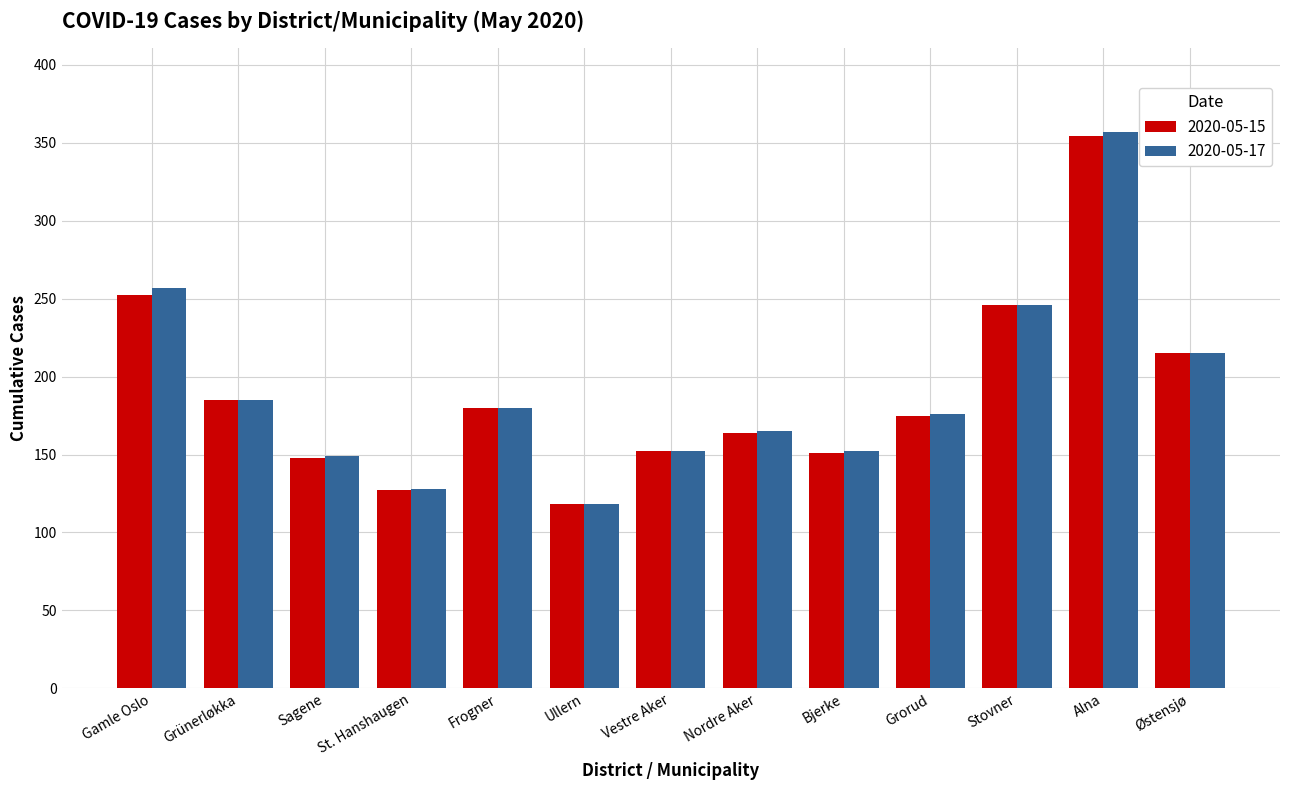

Where is 2020-05-17 nearest to the value 237?

Stovner